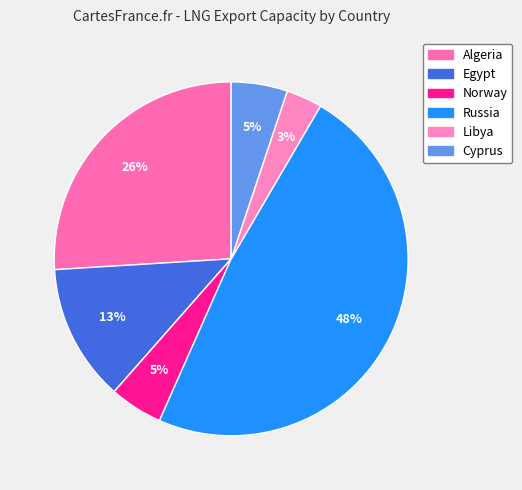

Rank the categories by value from highest to lowest.

Russia, Algeria, Egypt, Cyprus, Norway, Libya